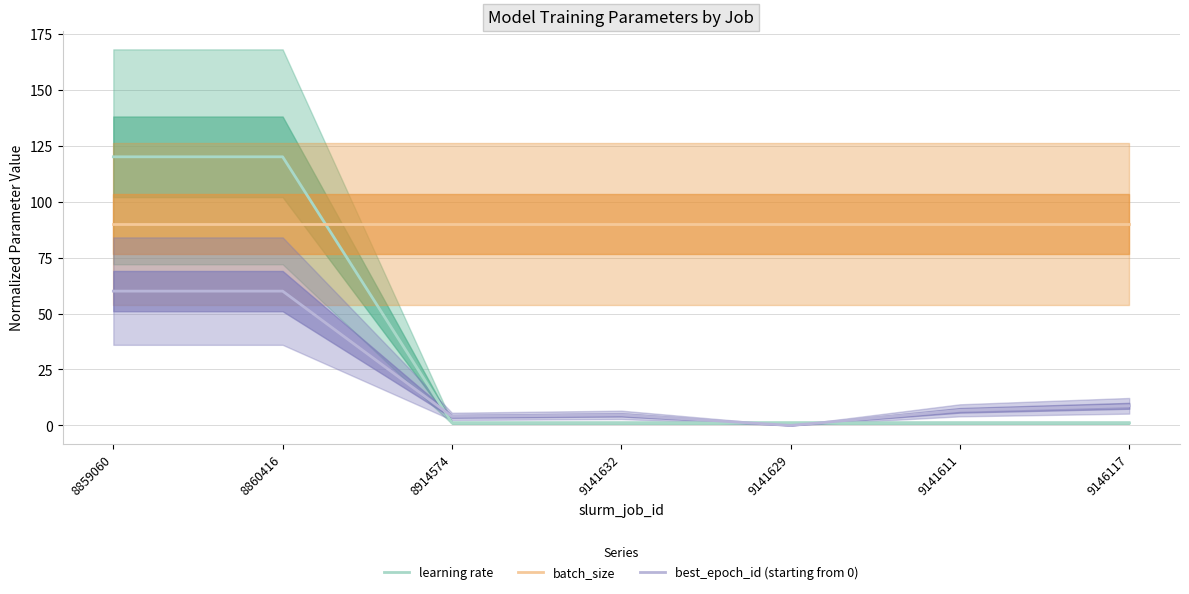

The value of best_epoch_id (starting from 0) at 8859060 is 60.0. True or false?

True